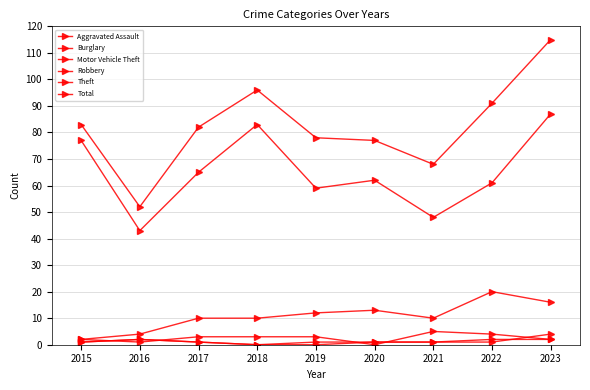

What is the total value across all series at 2016?

104